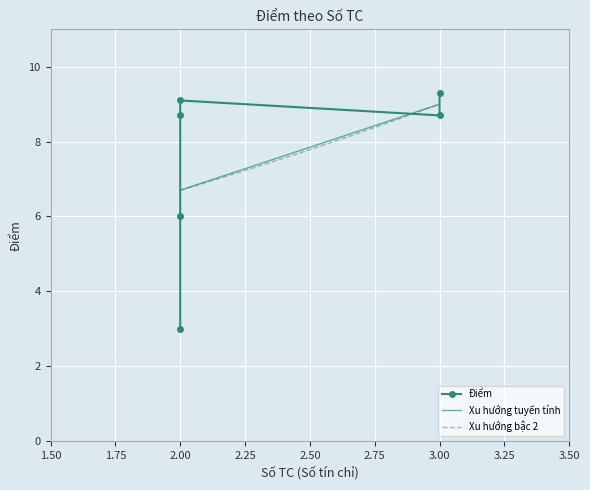

How many lines are shown in the chart?

1